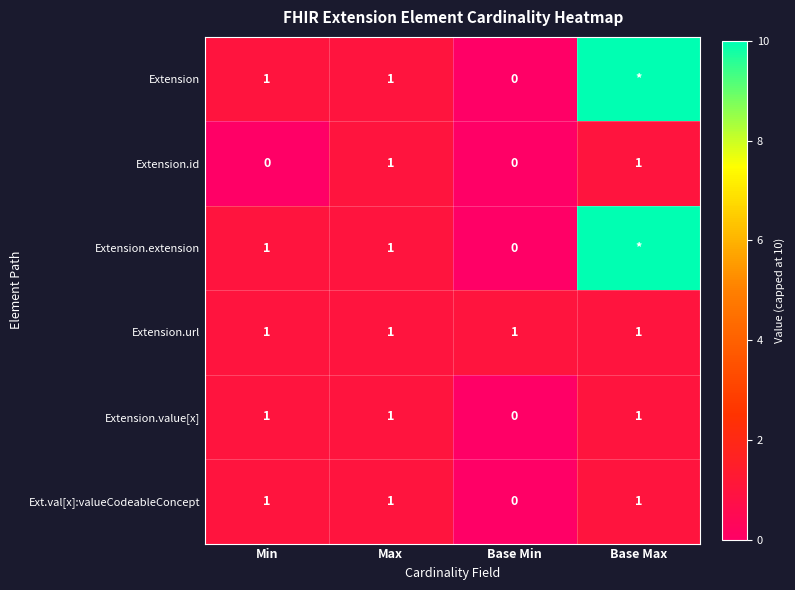

The Extension.id series shows 0 at Base Min. True or false?

True